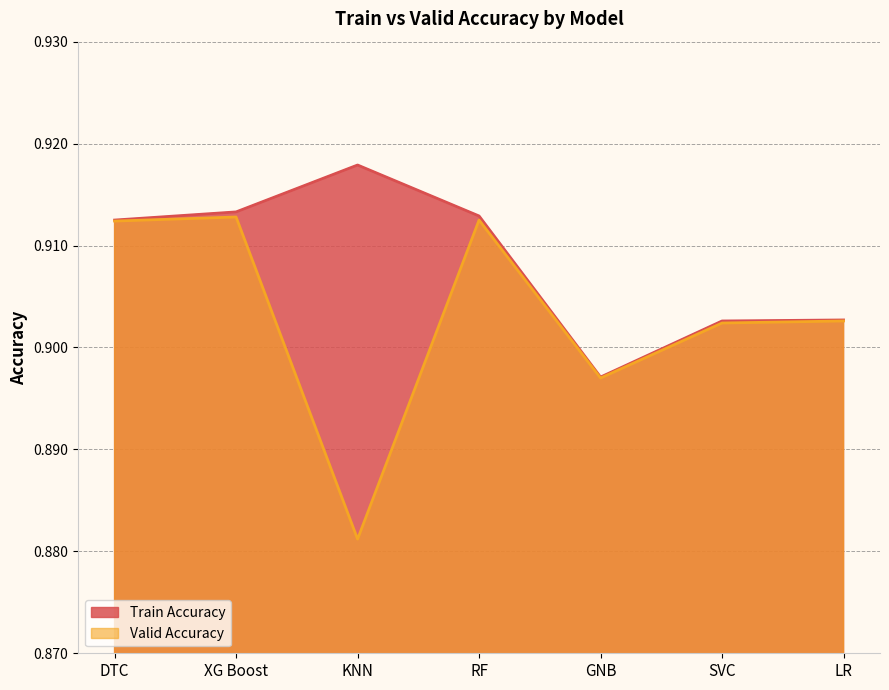

What are all the series names shown in the legend?

Train Accuracy, Valid Accuracy